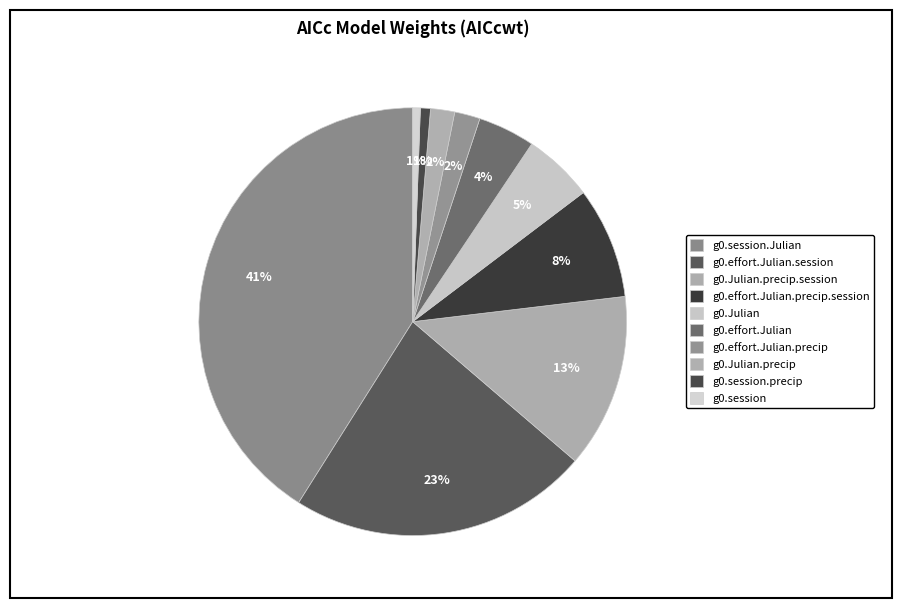

Combined, do g0.effort.Julian.precip.session and g0.session account for over 50%?

No